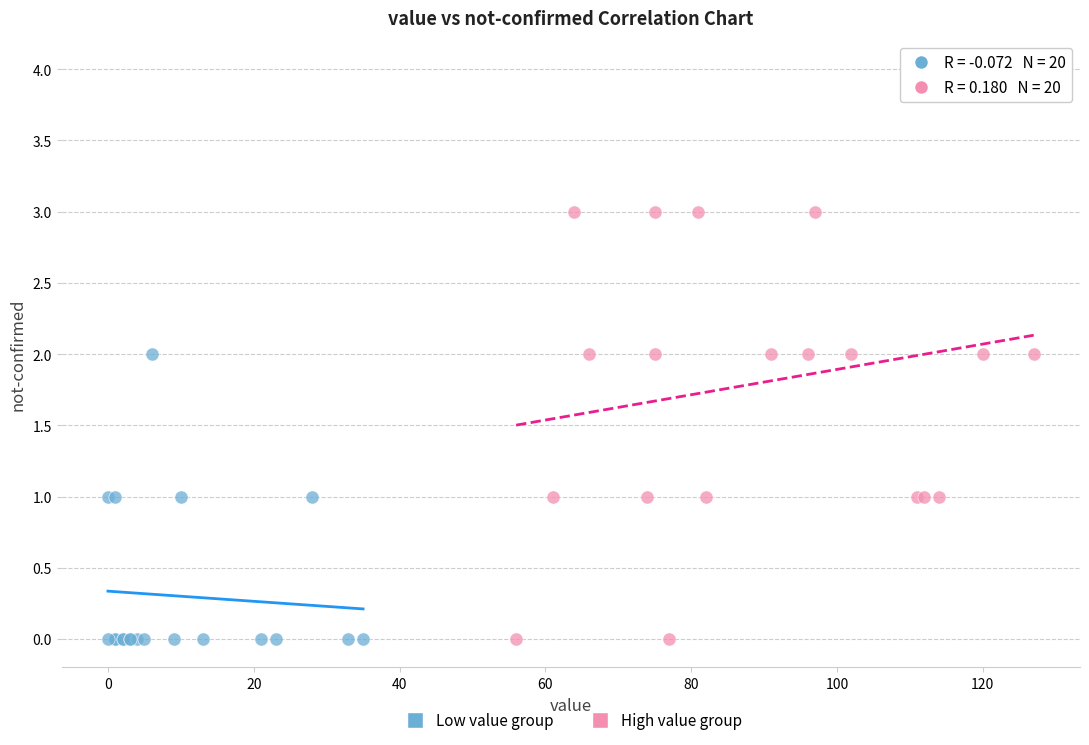

Which series has the largest Y range (max minus min)?

High value group